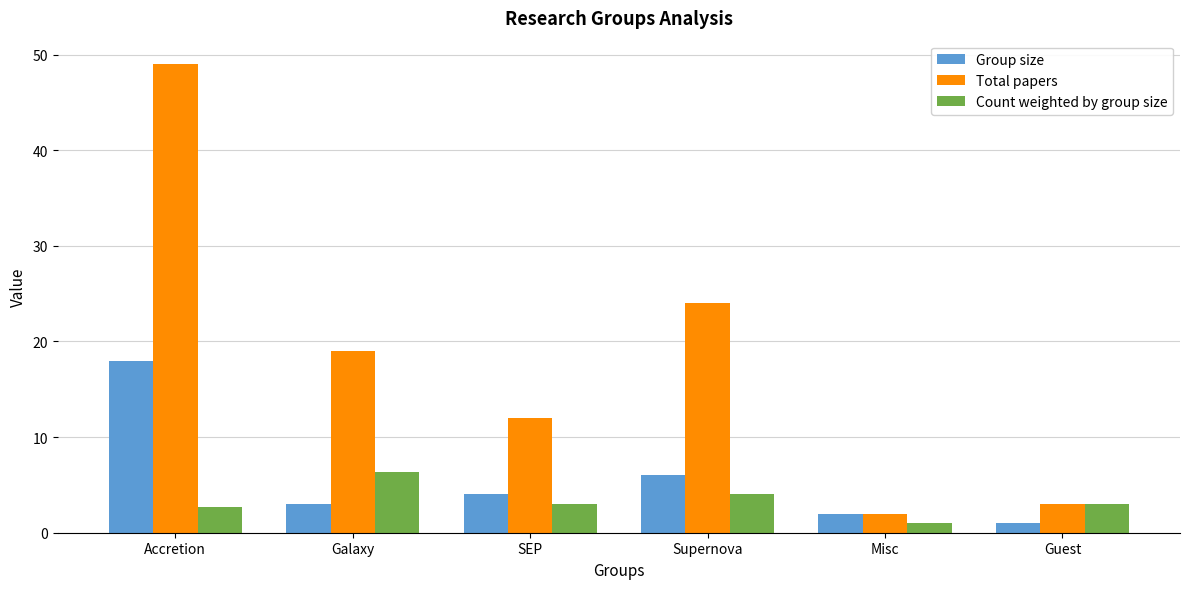

What is the label of the 4th bar from the left?

Supernova